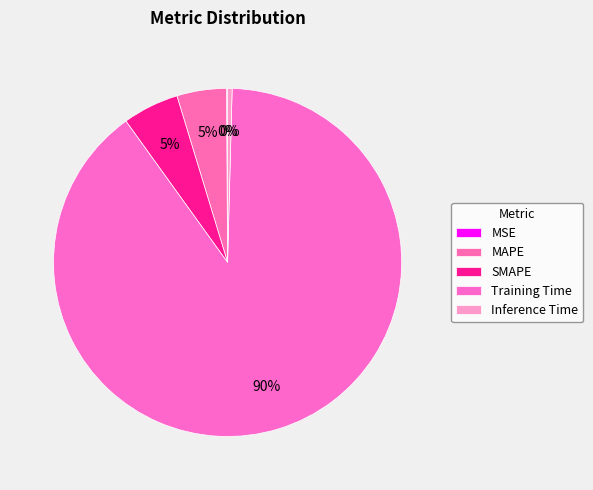

Does MAPE represent more than half of the total?

No